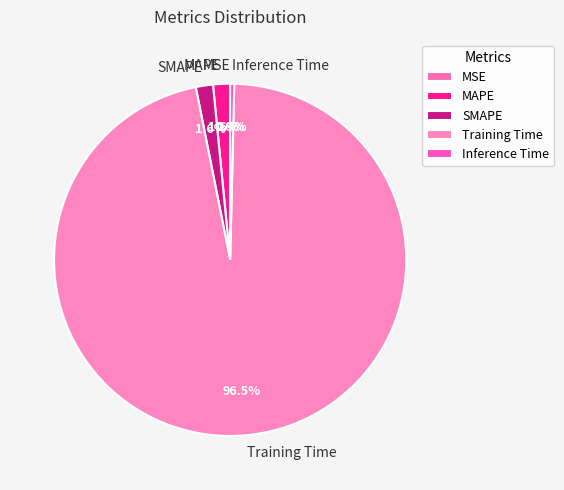

Which category has the biggest portion of the pie?

Training Time